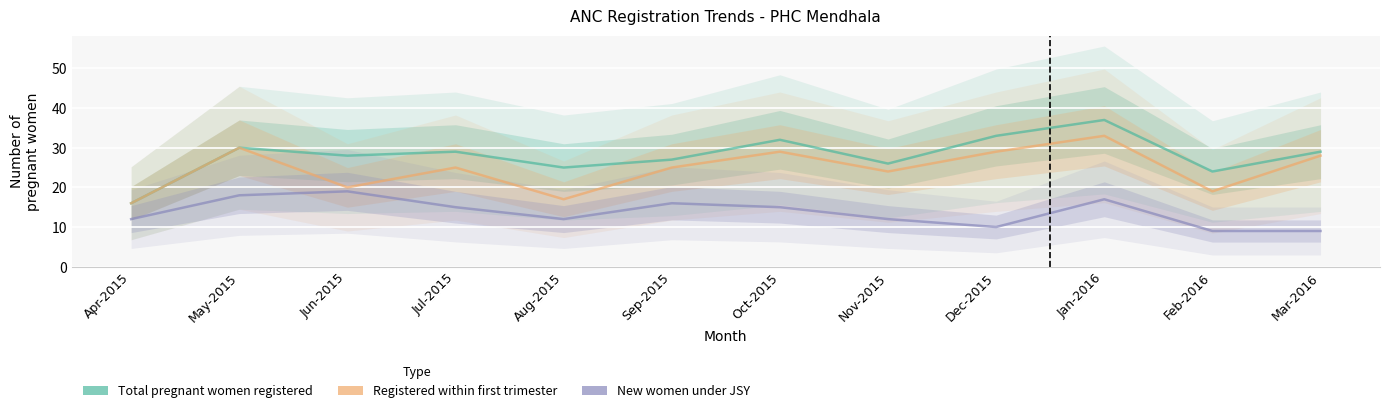

True or false: Total pregnant women registered and New women under JSY intersect in this chart.

False